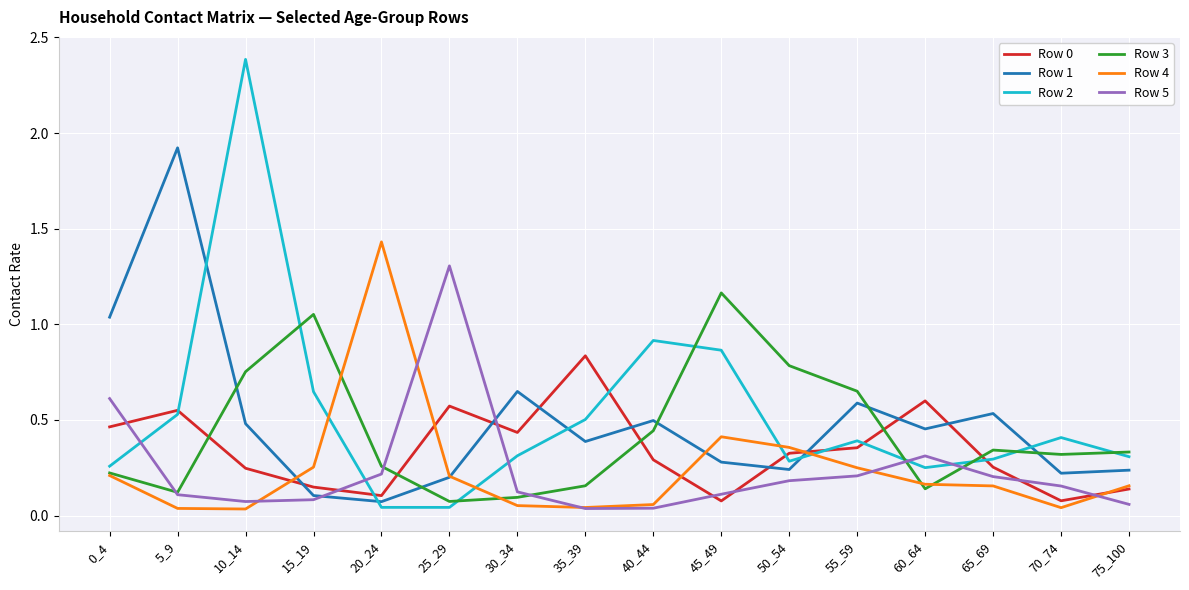

The value of Row 1 at 5_9 is 3.1. True or false?

False